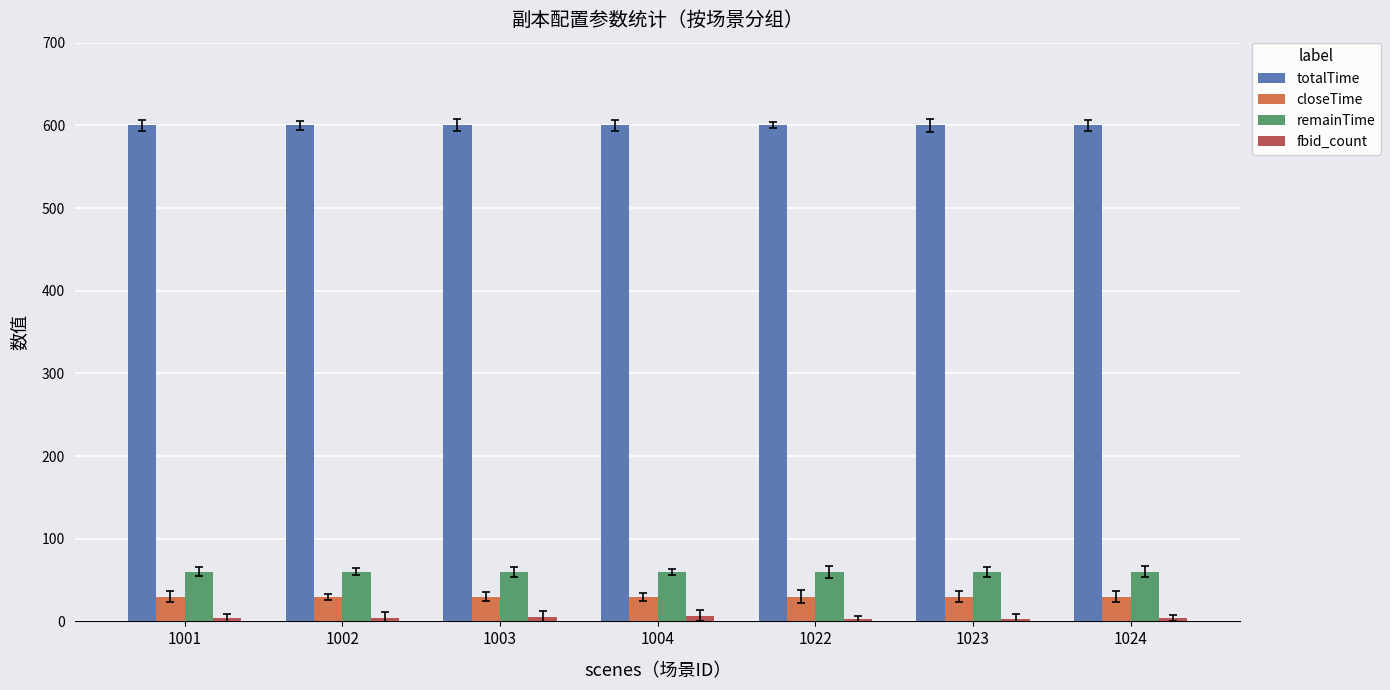

The remainTime series shows 25 at 1022. True or false?

False